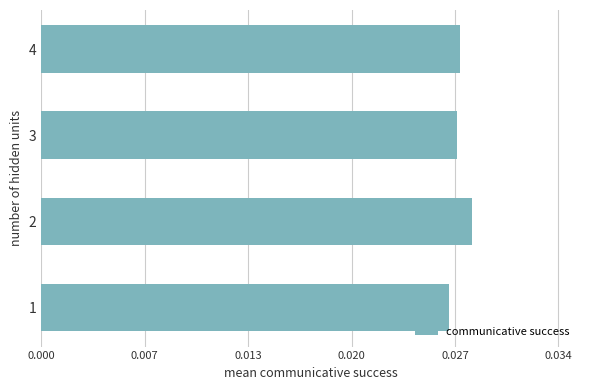

Are the bars horizontal?

Yes